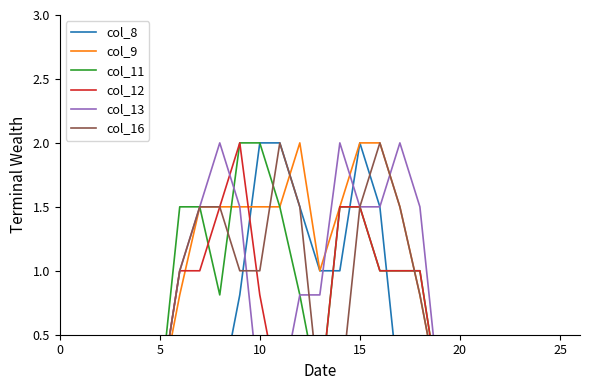

Reading right to left, extract all data points from this chart.

col_8: 0.0	0.0	0.0	0.0	0.0	0.0	0.0	0.0	0.0	0.0	1.5	2.0	1.0	1.0	1.5	2.0	2.0	0.8	0.0	0.0	0.0	0.0	0.0	0.0	0.0	0.0	0.0
col_9: 0.0	0.0	0.0	0.0	0.0	0.0	0.0	0.0	0.8	1.5	2.0	2.0	1.5	1.0	2.0	1.5	1.5	1.5	1.5	1.5	0.8	0.0	0.0	0.0	0.0	0.0	0.0
col_11: 0.0	0.0	0.0	0.0	0.0	0.0	0.0	0.0	1.0	1.0	1.0	1.5	1.5	0.0	0.8	1.5	2.0	2.0	0.8	1.5	1.5	0.0	0.0	0.0	0.0	0.0	0.0
col_12: 0.0	0.0	0.0	0.0	0.0	0.0	0.0	0.0	1.0	1.0	1.0	1.5	1.5	0.0	0.0	0.0	0.8	2.0	1.5	1.0	1.0	0.0	0.0	0.0	0.0	0.0	0.0
col_13: 0.0	0.0	0.0	0.0	0.0	0.0	0.0	0.0	1.5	2.0	1.5	1.5	2.0	0.8	0.8	0.0	0.0	1.5	2.0	1.5	1.0	0.0	0.0	0.0	0.0	0.0	0.0
col_16: 0.0	0.0	0.0	0.0	0.0	0.0	0.0	0.0	0.8	1.5	2.0	1.5	0.0	0.0	1.5	2.0	1.0	1.0	1.5	1.5	1.0	0.0	0.0	0.0	0.0	0.0	0.0